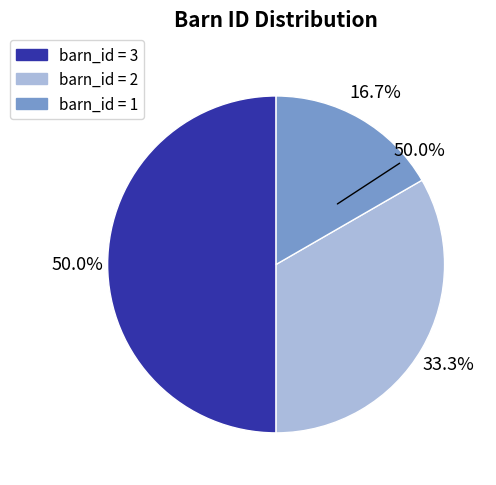

Is there a majority slice in this chart?

No